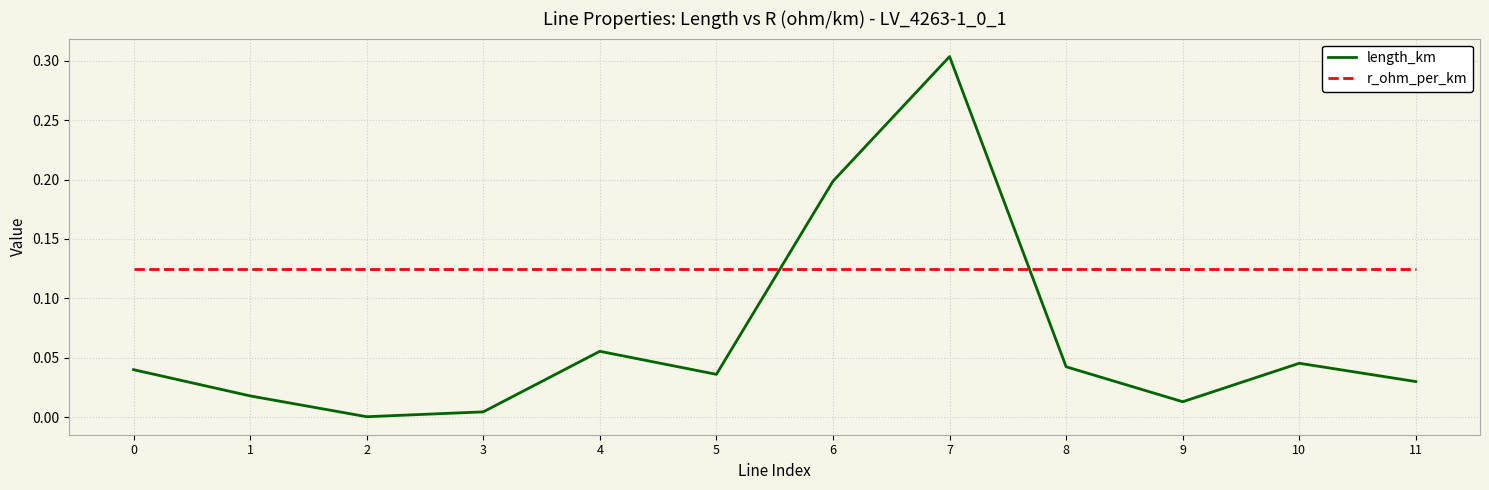

Is the value of r_ohm_per_km at 2 greater than the value of length_km at 11?

Yes